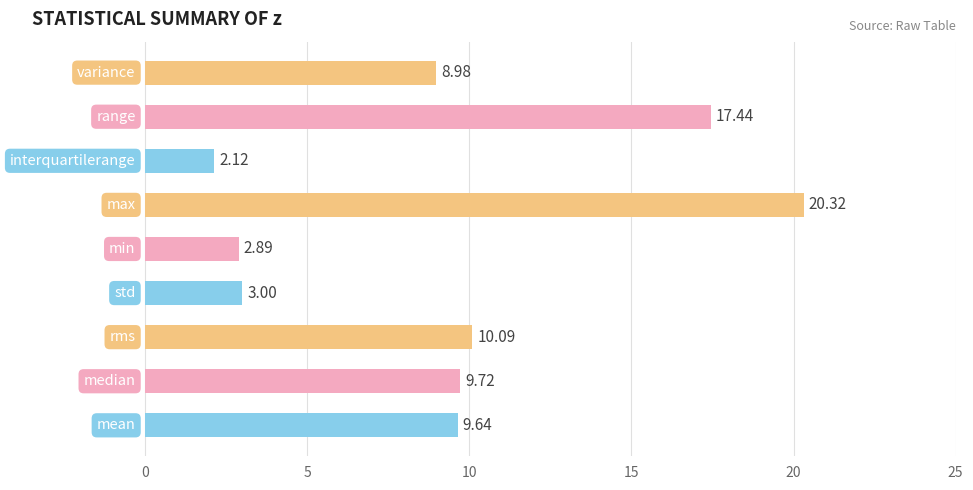

What is the difference between the maximum and minimum values?

18.2